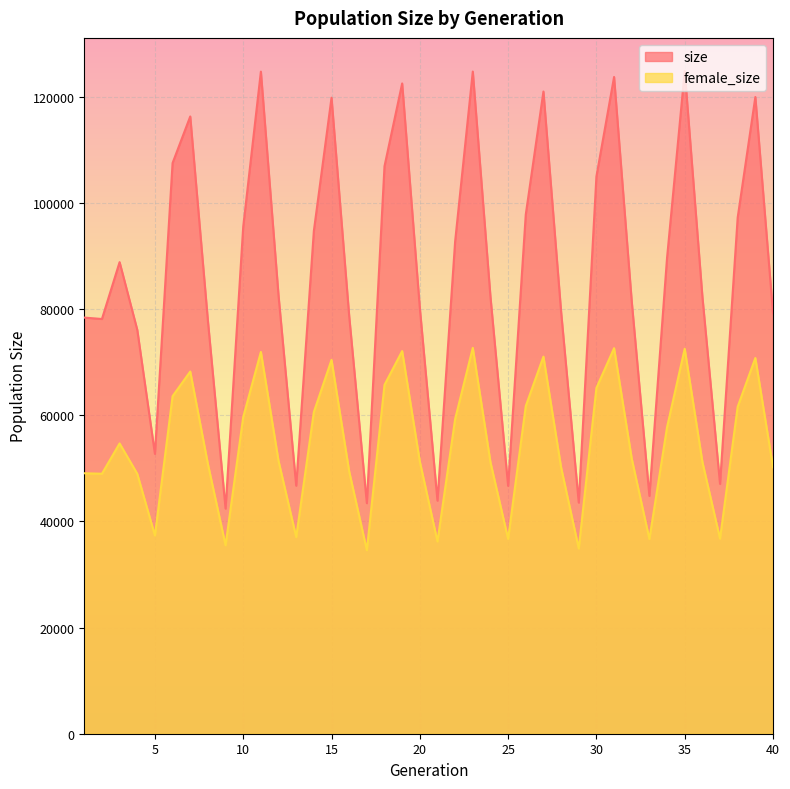

The female_size series shows 44364 at 27. True or false?

False